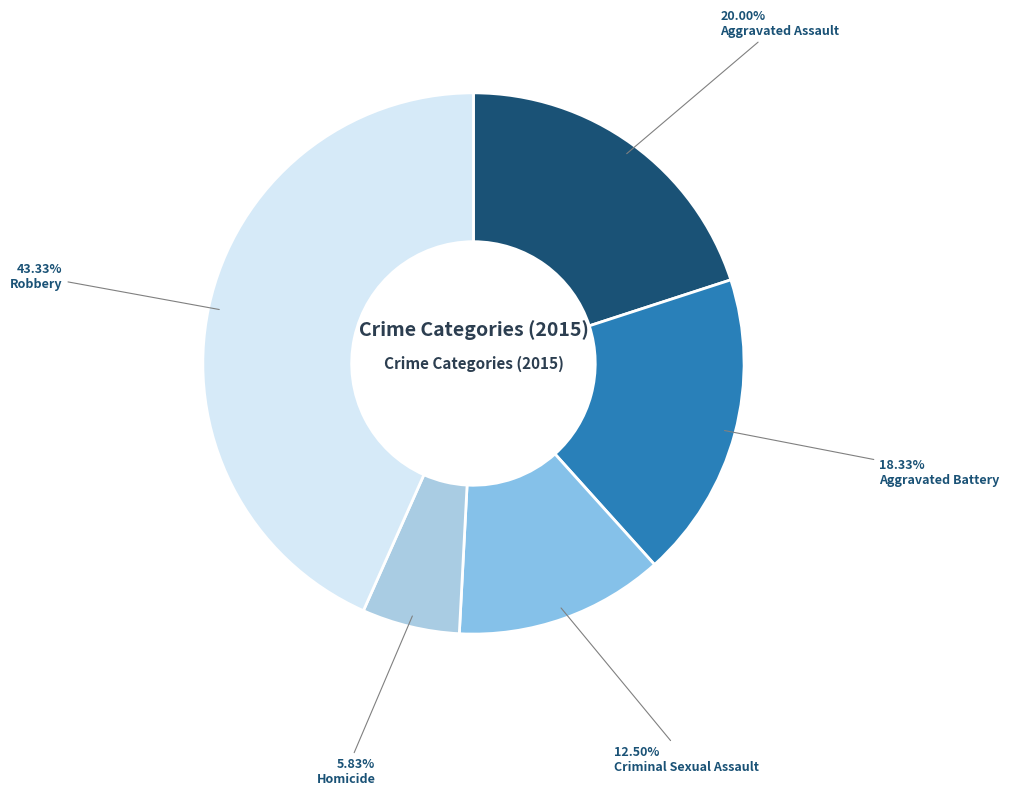

To the nearest percent, what is the difference between the Criminal Sexual Assault and Aggravated Battery slice percentages?

6%